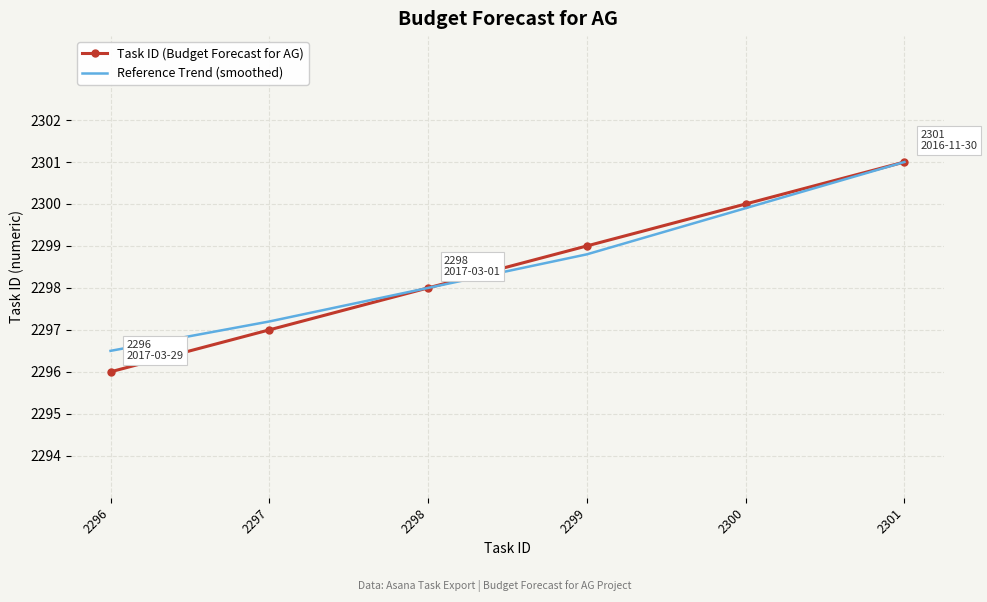

The Reference Trend (smoothed) series shows 2297.2 at 2297. True or false?

True